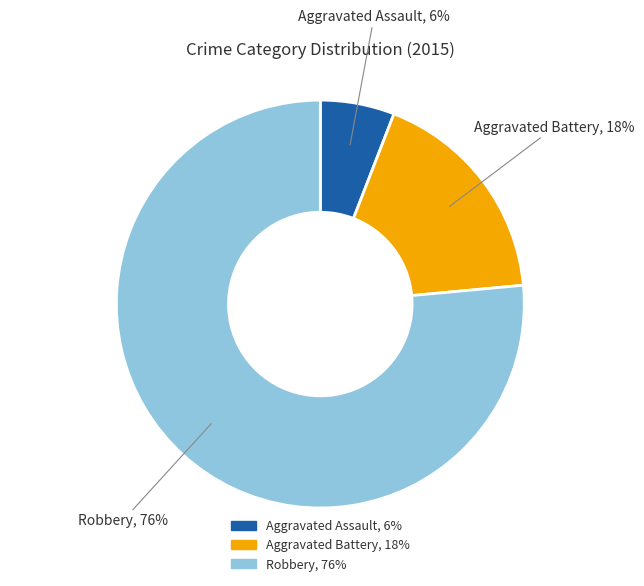

What percentage is the Aggravated Battery slice, to the nearest percent?

18%